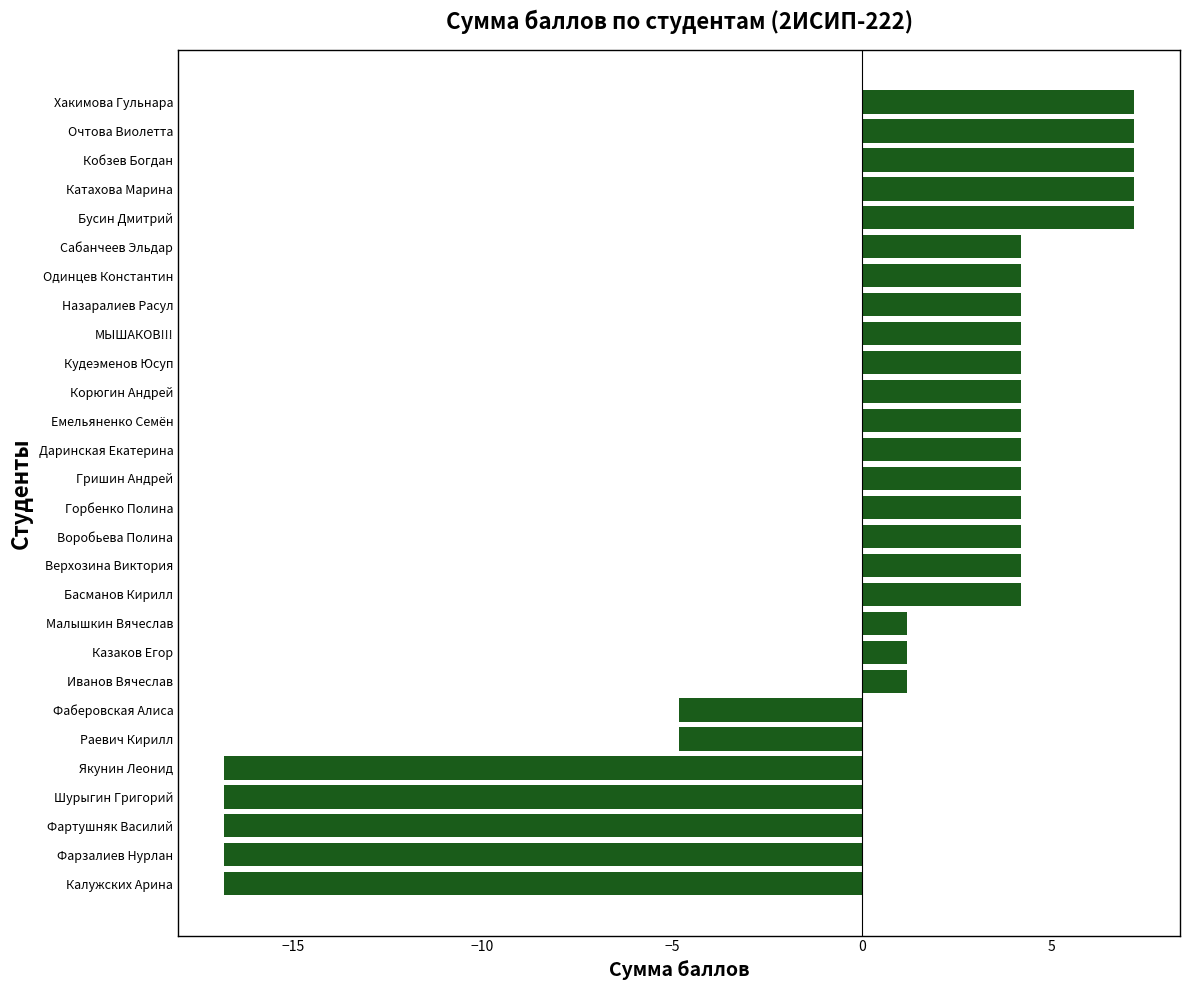

The chart shows a value of -16.8 at Фартушняк Василий. True or false?

True